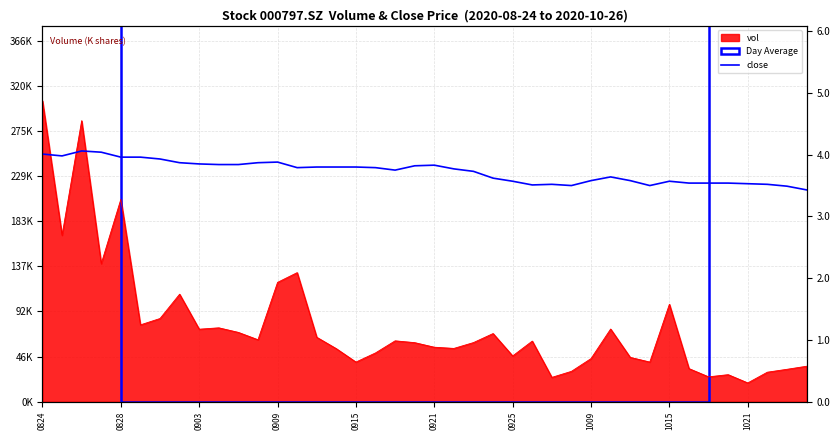

How many data points does each series have?

40